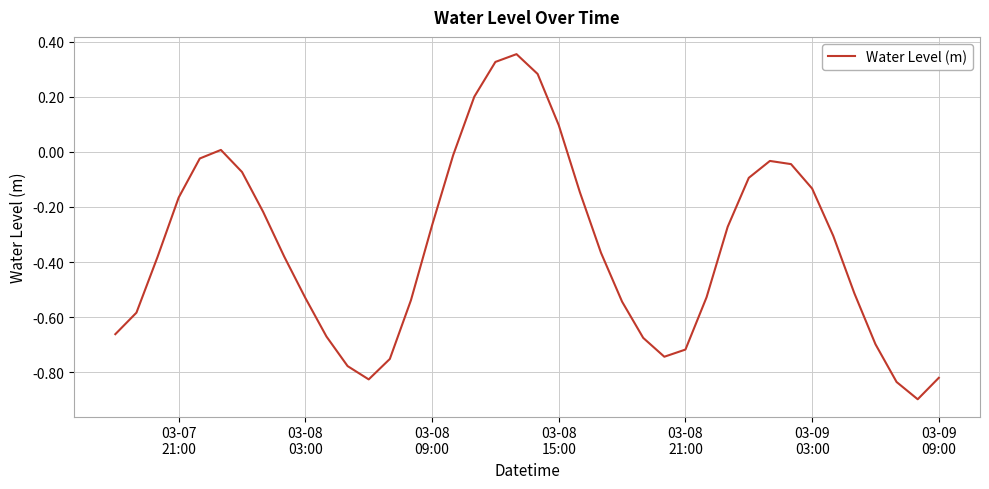

How many lines are shown in the chart?

1